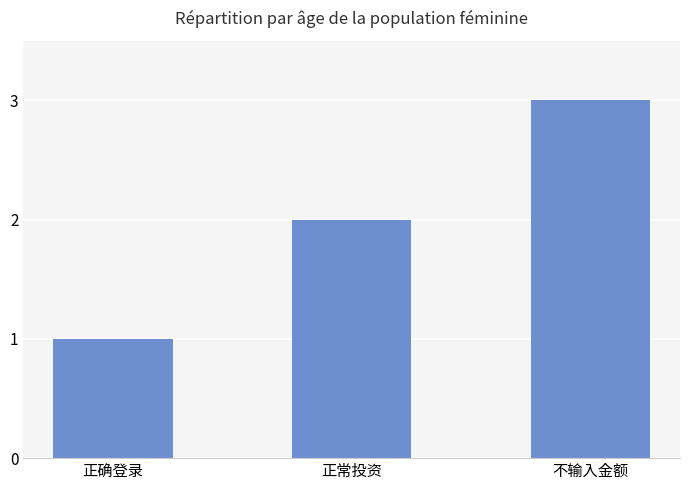

Reading left to right, what are all the values shown in this chart?

1	2	3